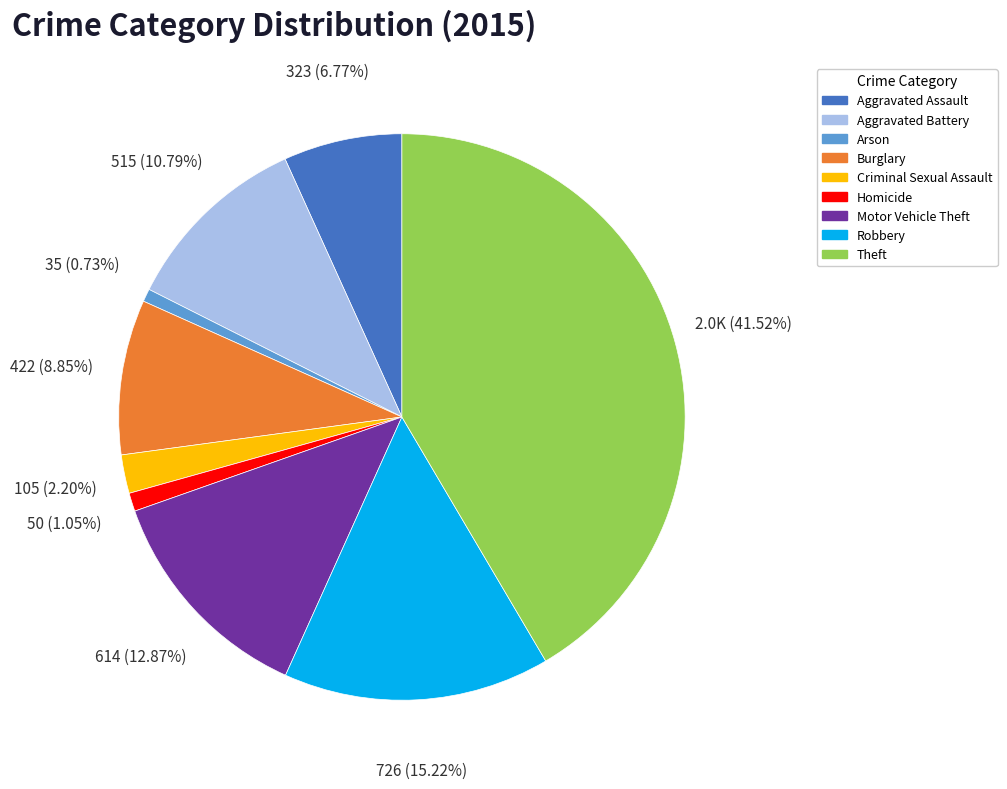

Which category has the biggest portion of the pie?

Theft